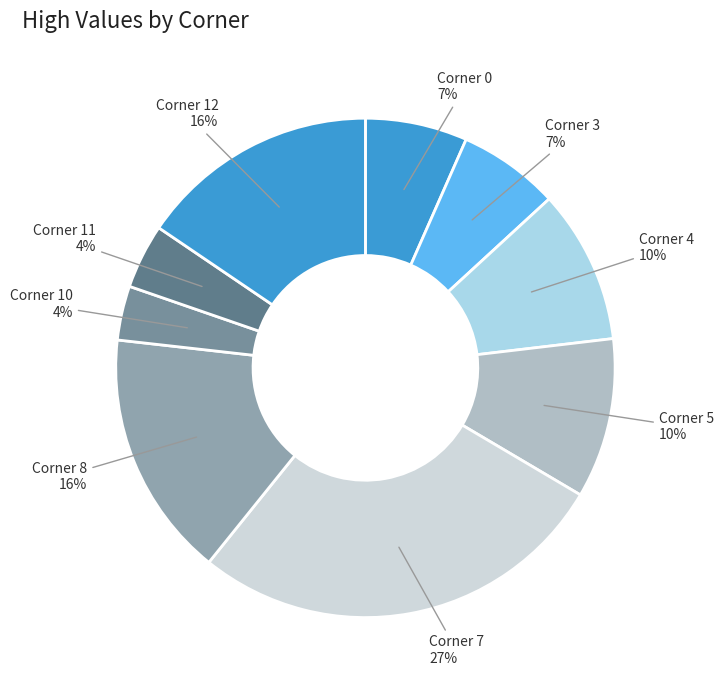

How many slices are in this pie chart?

9